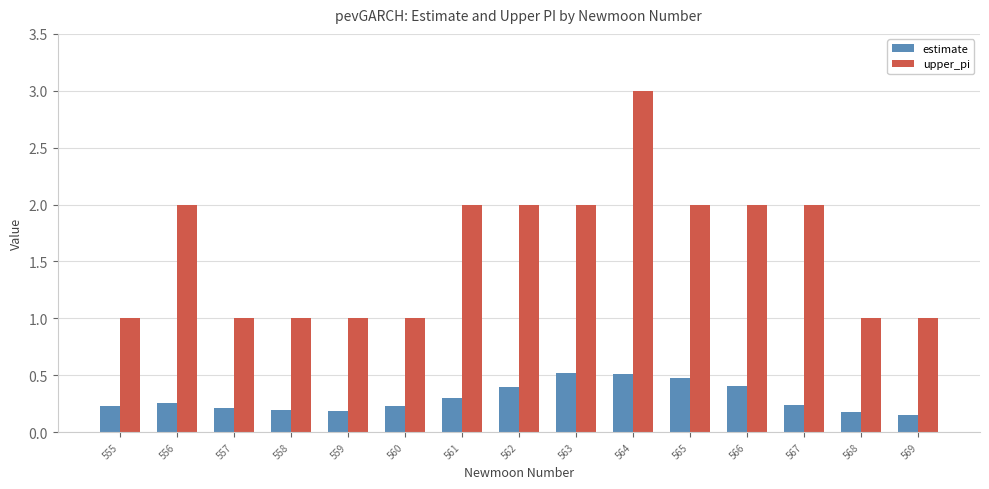

Read the upper_pi value at 565.

2.0